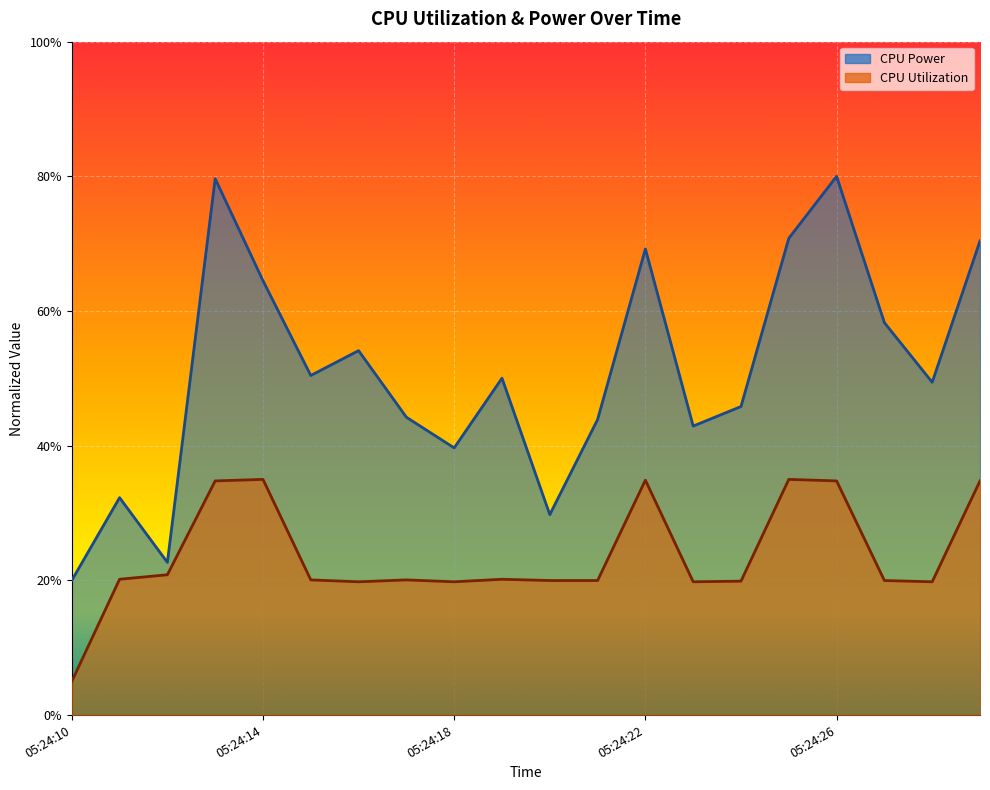

What is the minimum value for CPU Power?

0.2